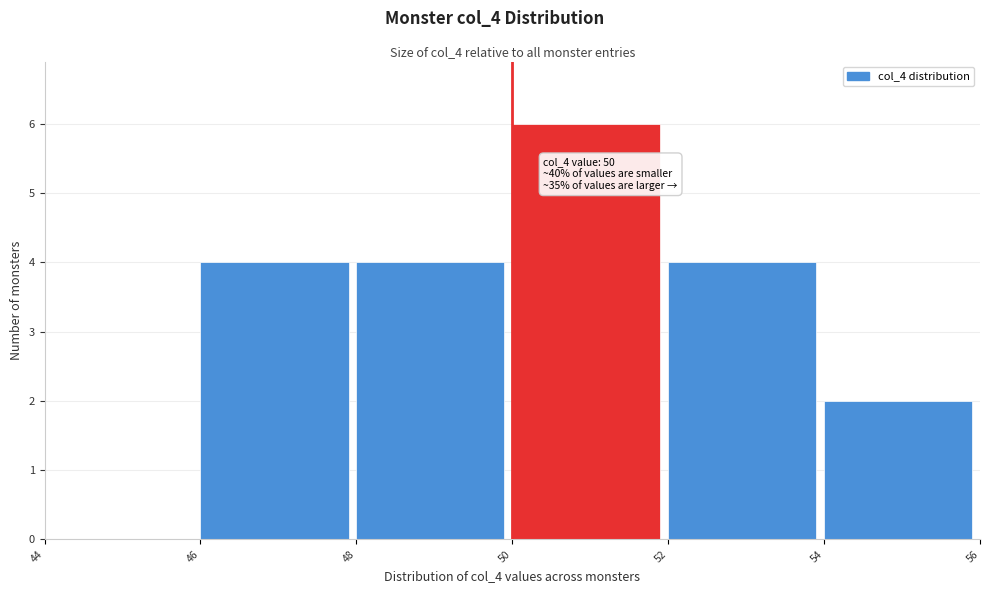

Over which range of the x-axis is the bar tallest?

50 to 52